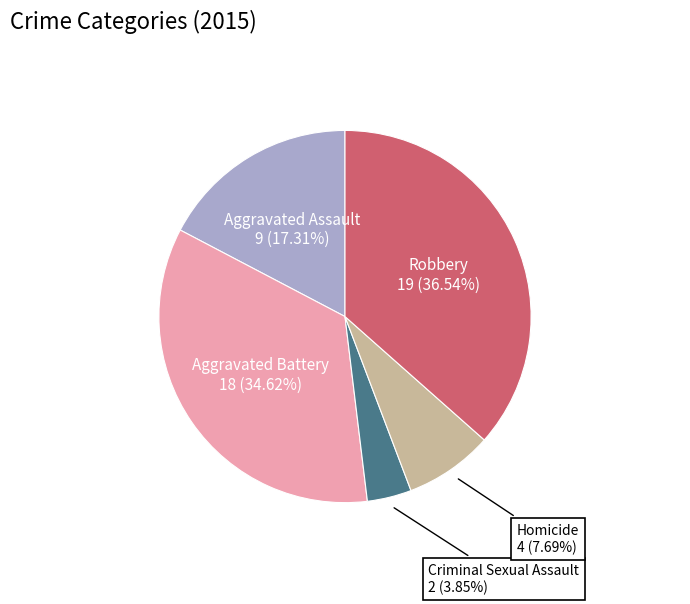

Is there a majority slice in this chart?

No